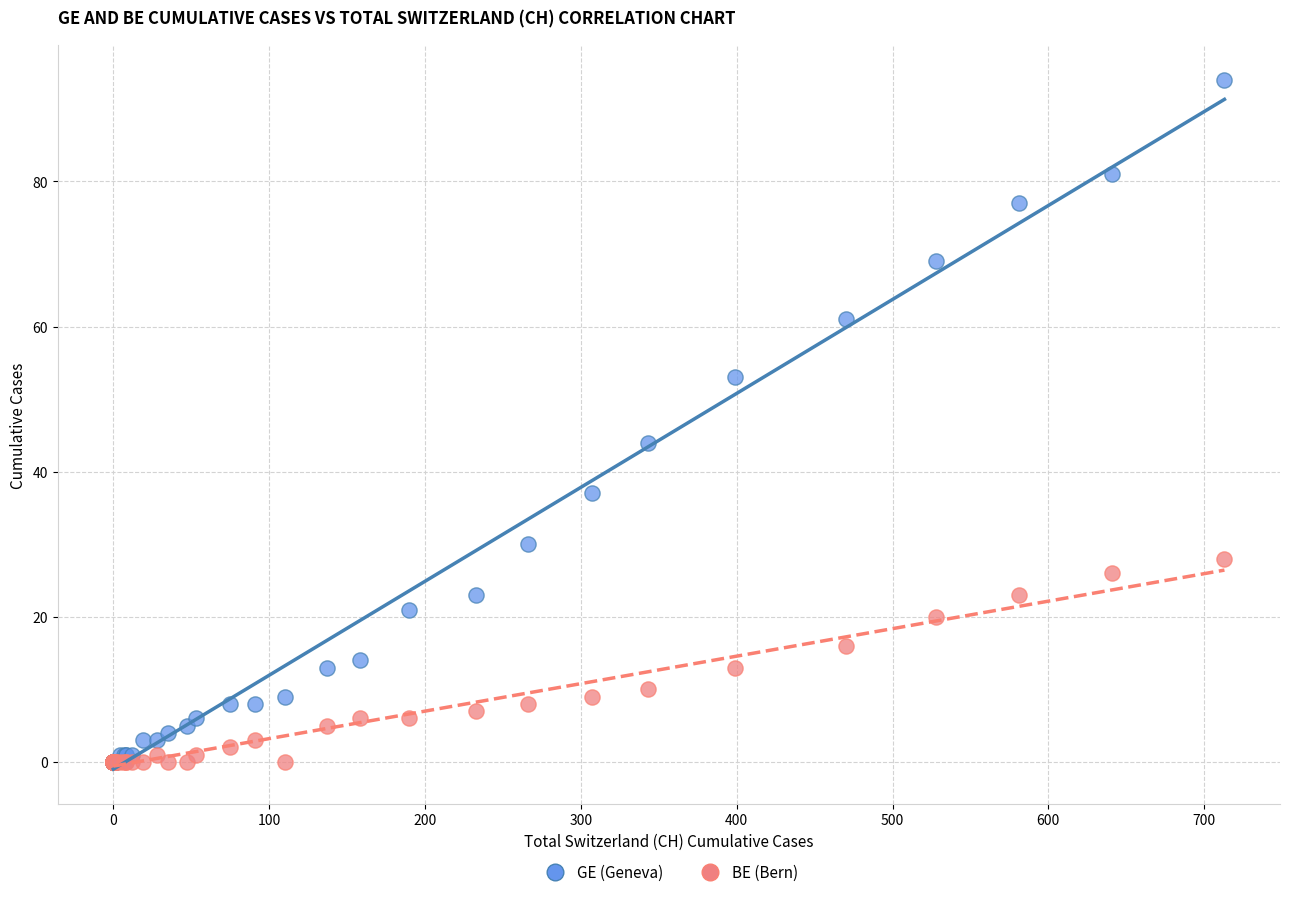

Across all series, what Y value is closest to 47?

44